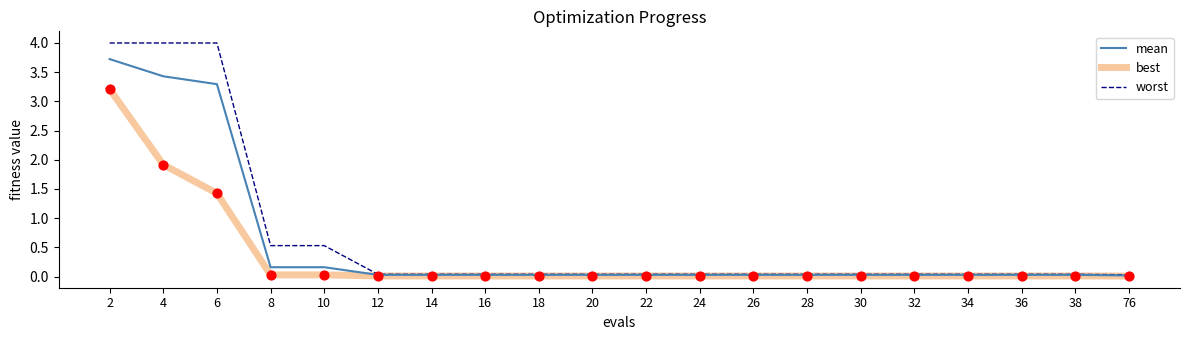

Which series changed the most between 4 and 28?

worst